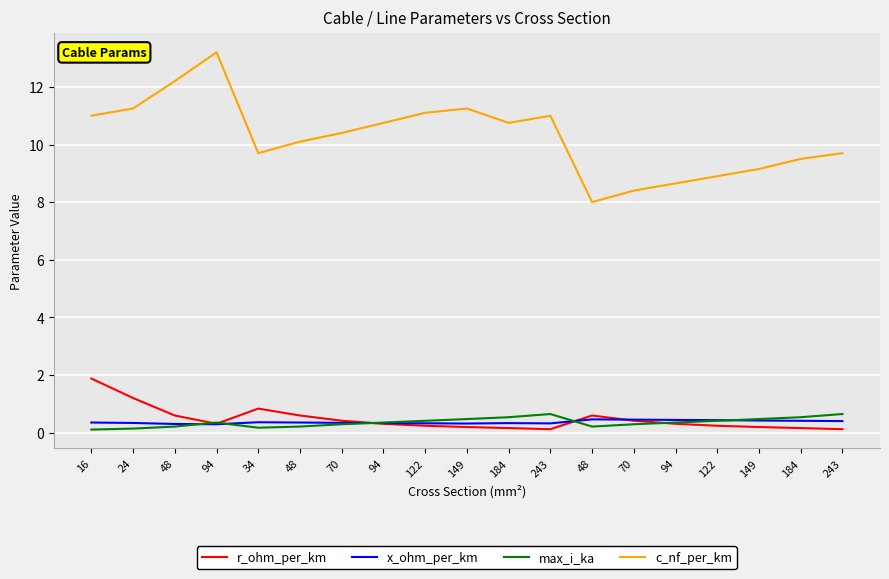

What is the label of the 13th point from the left?

48